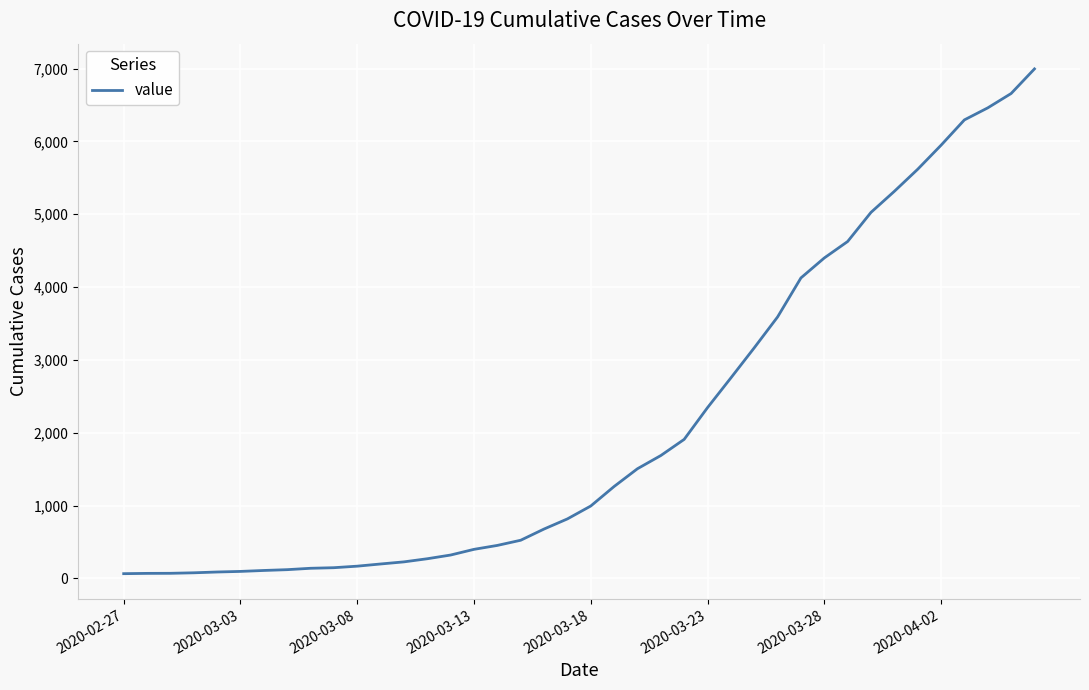

What is the greatest value displayed?

6995